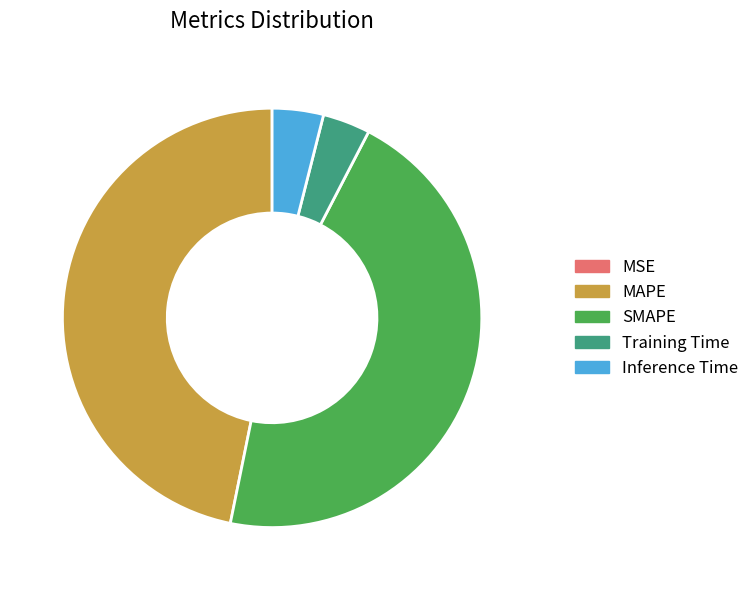

What is the largest slice in the pie chart?

MAPE